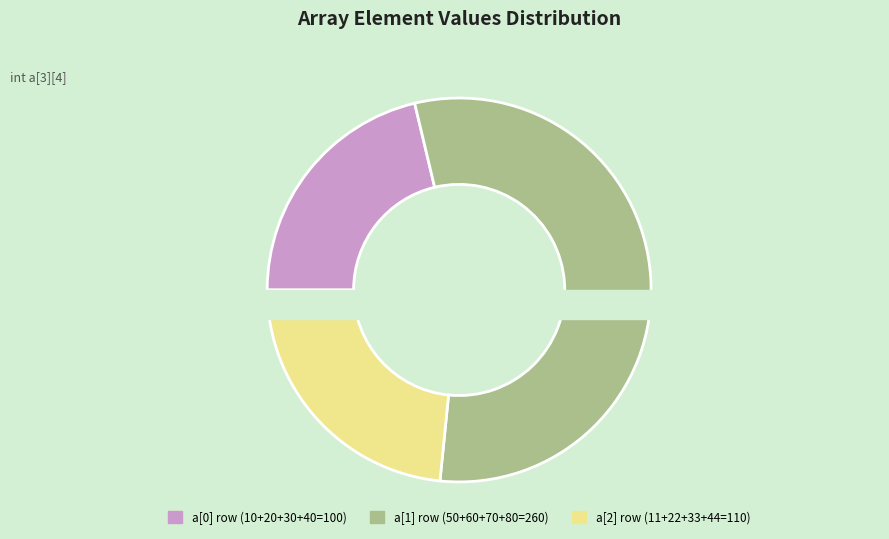

What is the change in value from a[2][0] to a[2][2]?

+22